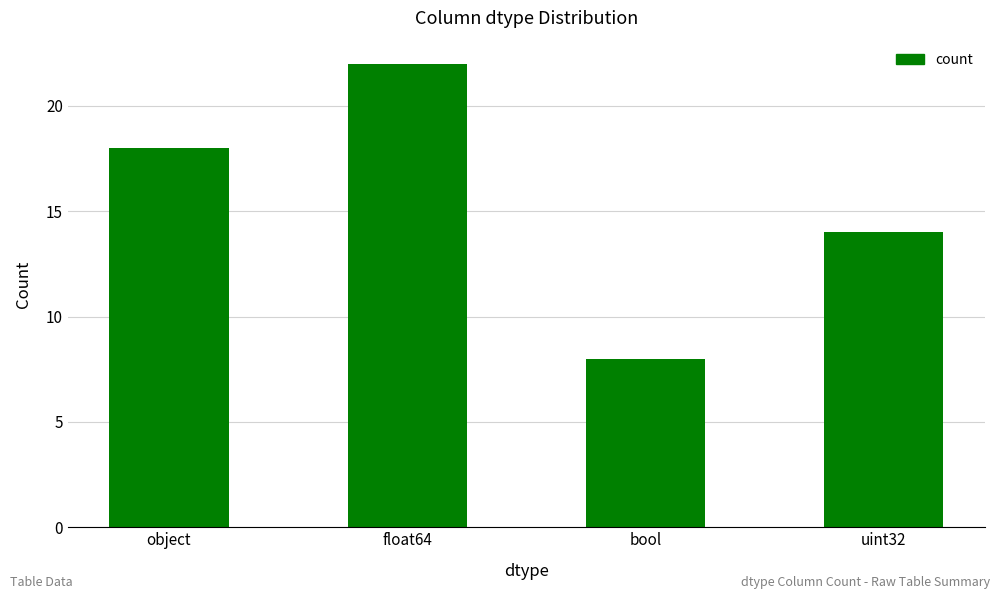

At which label is the value closest to 15?

uint32